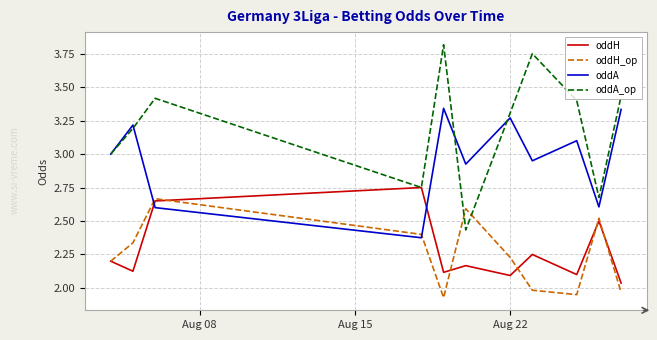

Which series has the widest spread of values?

oddA_op